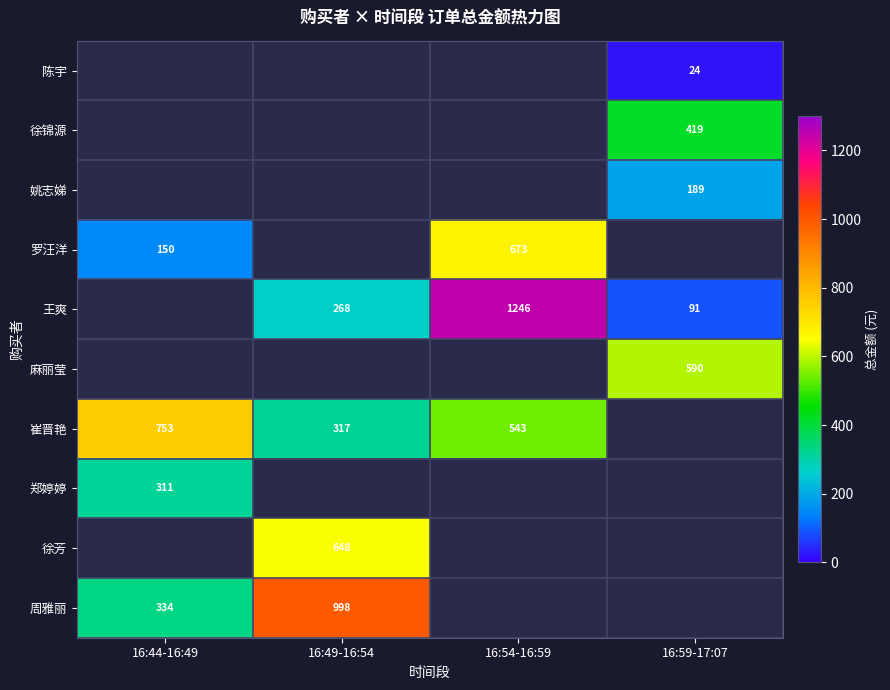

The value of 王爽 at 16:59-17:07 is 30. True or false?

False